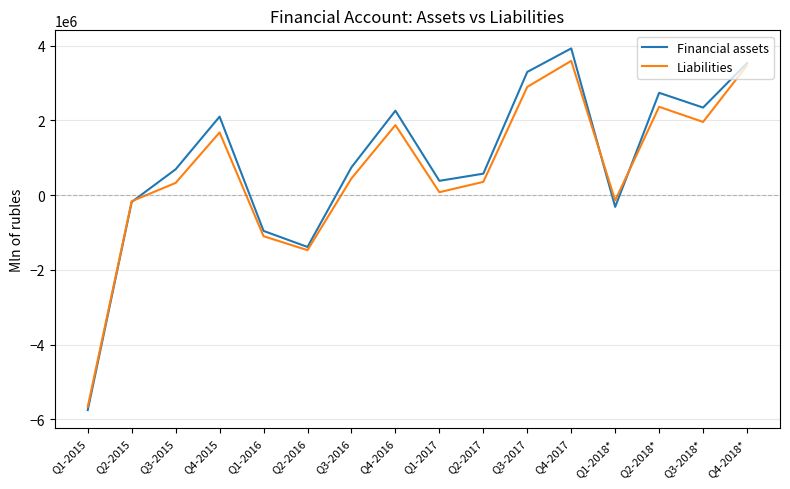

True or false: Liabilities has a value of 326846 at Q3-2015.

True